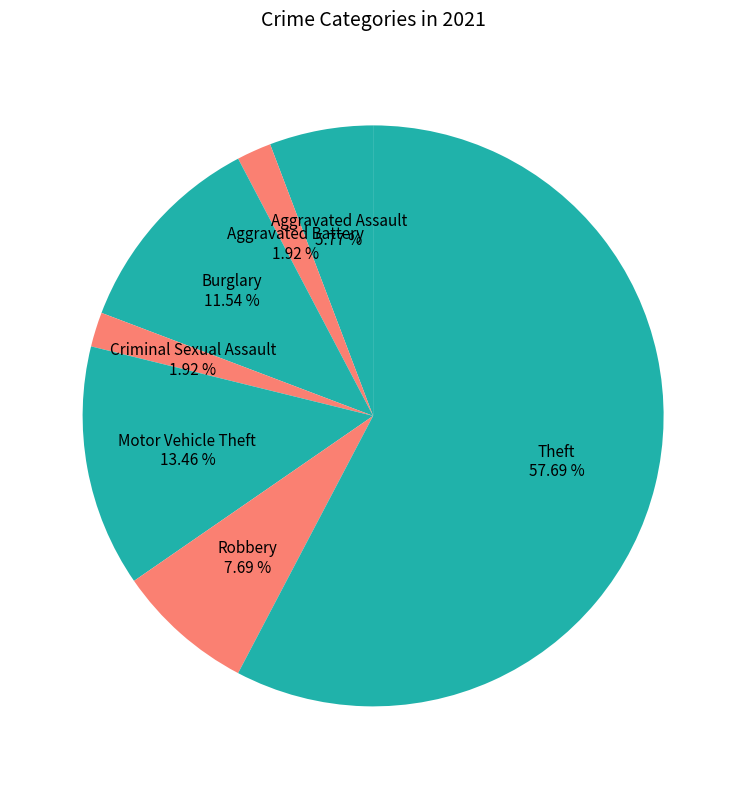

How many slices are in this pie chart?

7